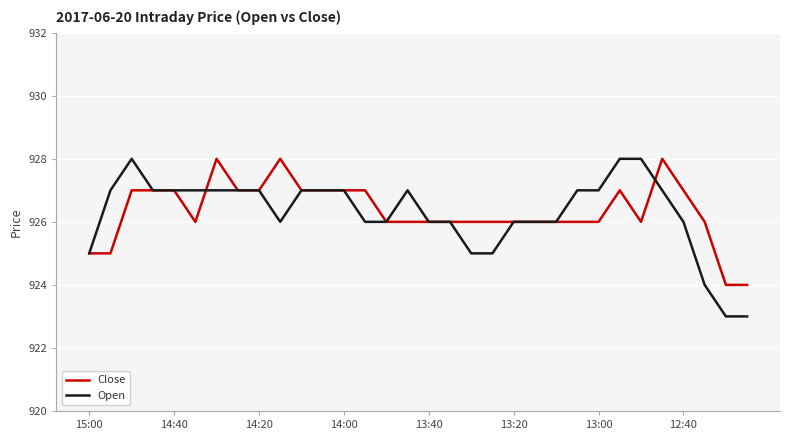

How many values in the Open series are below 927?

15